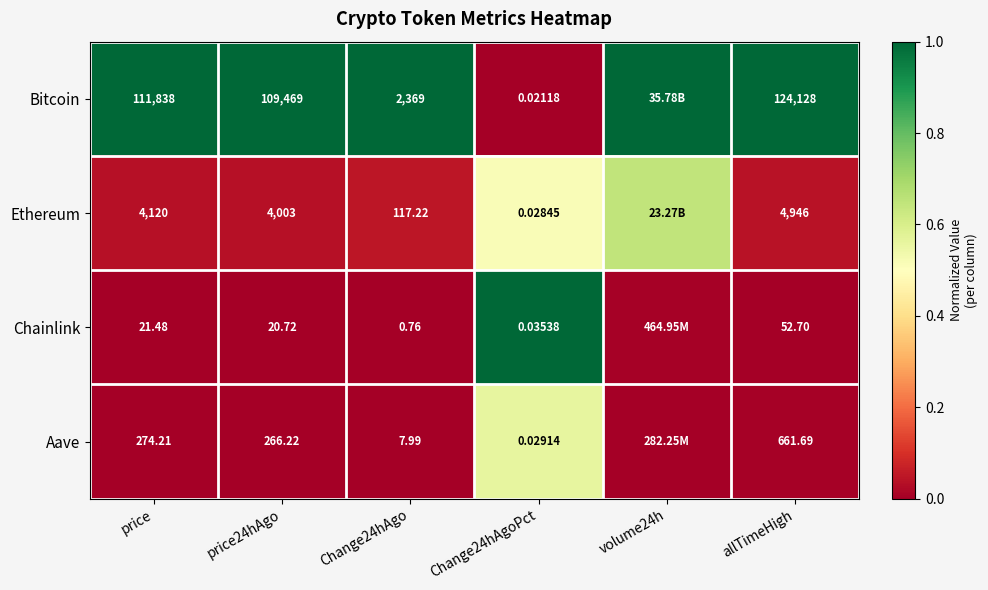

At price, list the series in order from smallest to largest.

Chainlink, Aave, Ethereum, Bitcoin